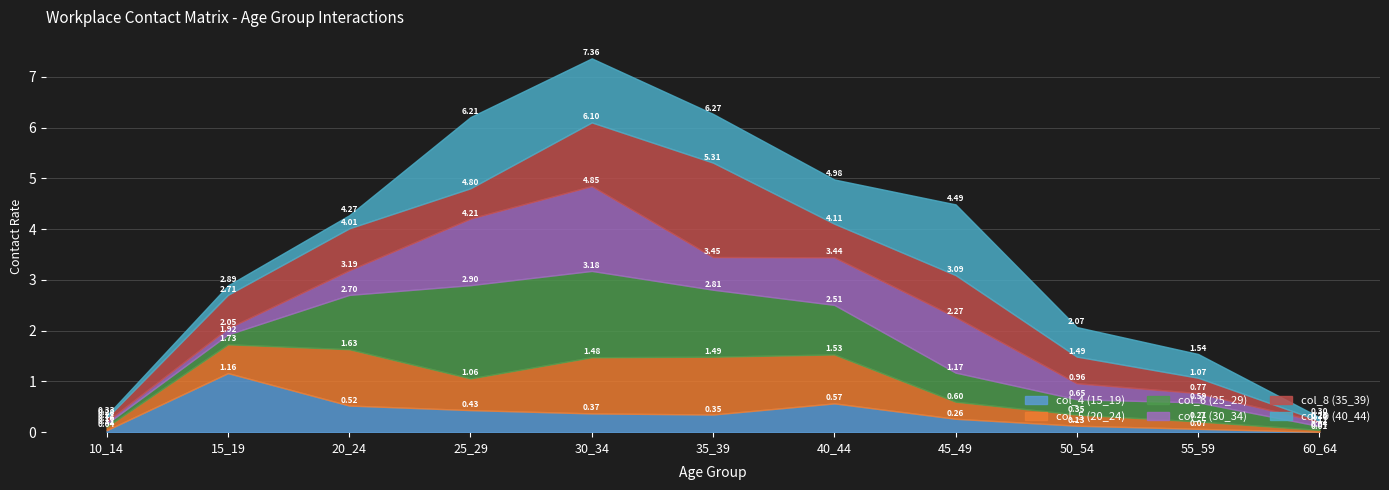

Reading right to left, list all the values displayed in this chart.

col_4 (15_19): 60_64=0.0	55_59=0.1	50_54=0.1	45_49=0.3	40_44=0.6	35_39=0.3	30_34=0.4	25_29=0.4	20_24=0.5	15_19=1.2	10_14=0.0
col_5 (20_24): 60_64=0.0	55_59=0.1	50_54=0.2	45_49=0.3	40_44=1.0	35_39=1.1	30_34=1.1	25_29=0.6	20_24=1.1	15_19=0.6	10_14=0.1
col_6 (25_29): 60_64=0.1	55_59=0.4	50_54=0.3	45_49=0.6	40_44=1.0	35_39=1.3	30_34=1.7	25_29=1.8	20_24=1.1	15_19=0.2	10_14=0.1
col_7 (30_34): 60_64=0.1	55_59=0.2	50_54=0.3	45_49=1.1	40_44=0.9	35_39=0.6	30_34=1.7	25_29=1.3	20_24=0.5	15_19=0.1	10_14=0.0
col_8 (35_39): 60_64=0.0	55_59=0.3	50_54=0.5	45_49=0.8	40_44=0.7	35_39=1.9	30_34=1.3	25_29=0.6	20_24=0.8	15_19=0.7	10_14=0.1
col_9 (40_44): 60_64=0.1	55_59=0.5	50_54=0.6	45_49=1.4	40_44=0.9	35_39=1.0	30_34=1.3	25_29=1.4	20_24=0.3	15_19=0.2	10_14=0.0